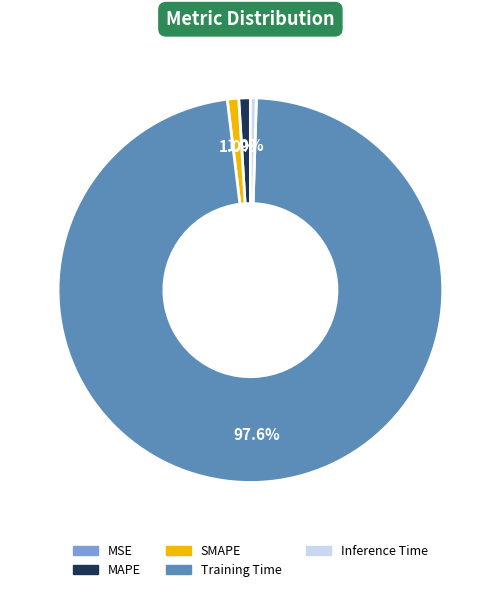

Which category has the biggest portion of the pie?

Training Time